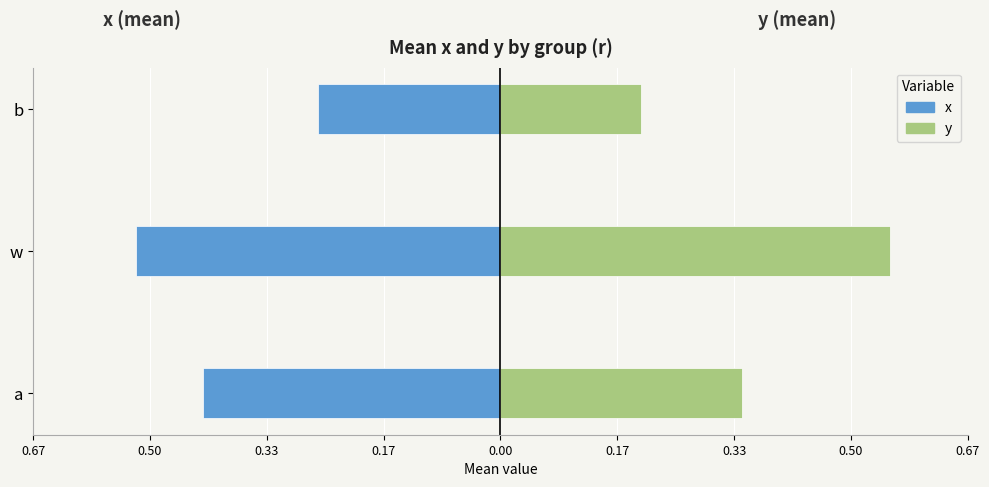

How many categories are shown in the chart?

3